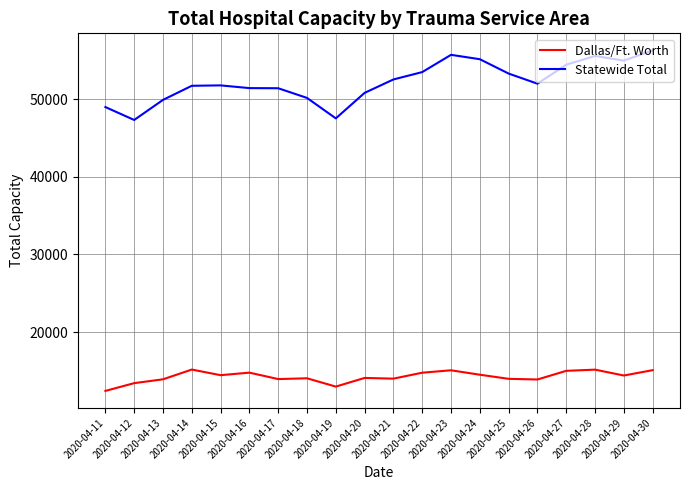

True or false: Dallas/Ft. Worth and Statewide Total cross at least once.

False